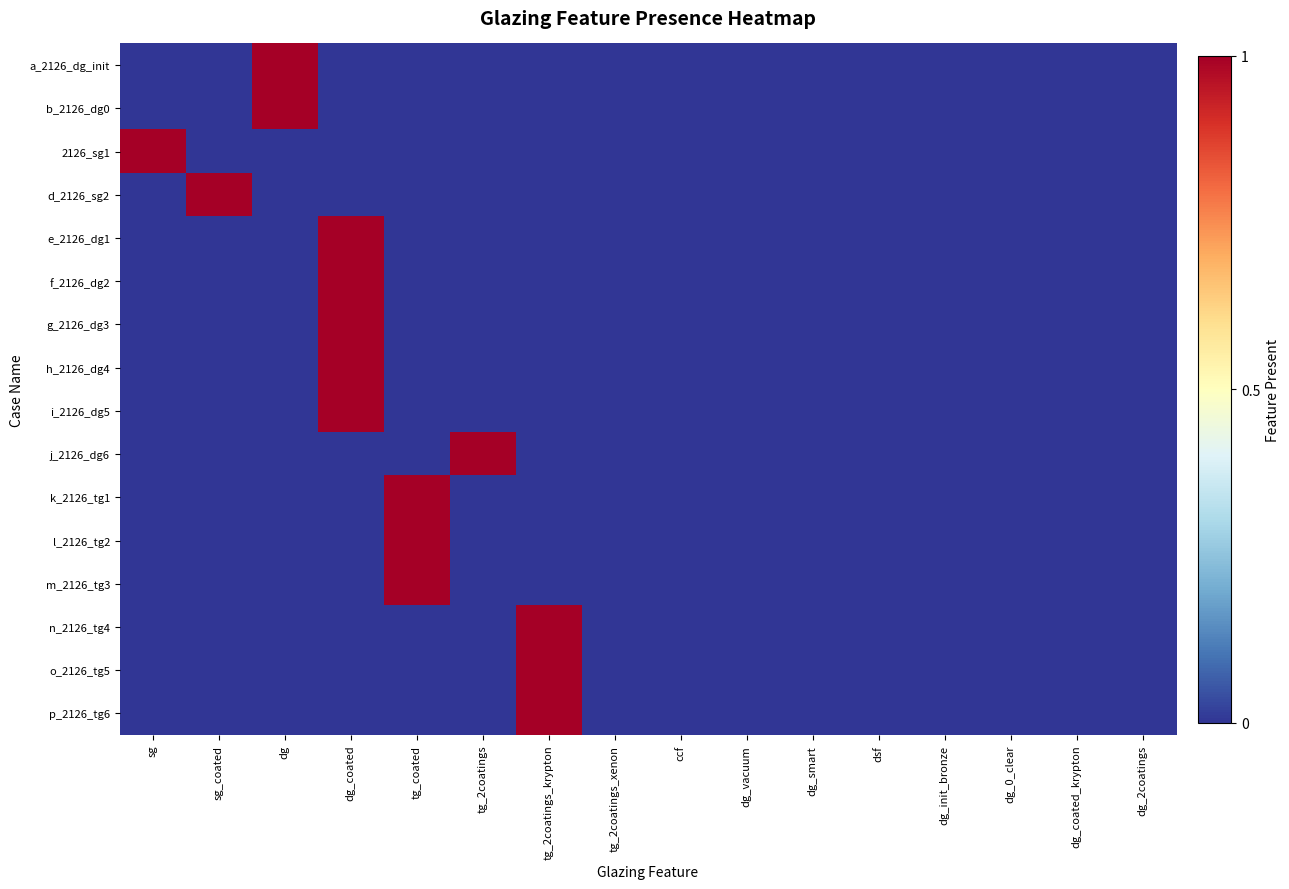

List the series in order of their peak value, lowest first.

a_2126_dg_init, b_2126_dg0, 2126_sg1, d_2126_sg2, e_2126_dg1, f_2126_dg2, g_2126_dg3, h_2126_dg4, i_2126_dg5, j_2126_dg6, k_2126_tg1, l_2126_tg2, m_2126_tg3, n_2126_tg4, o_2126_tg5, p_2126_tg6